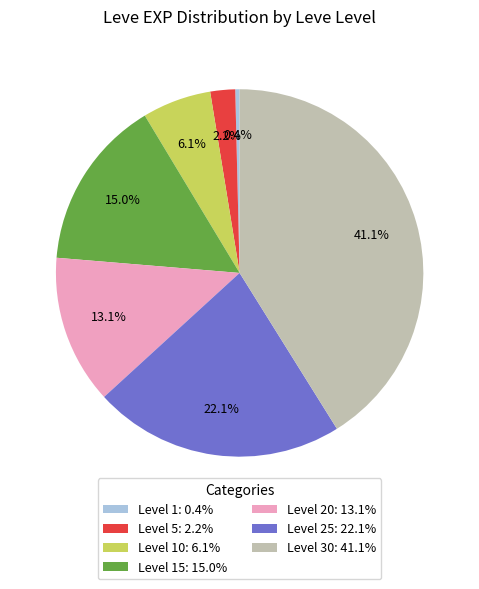

Which category has the smallest portion of the pie?

Level 1: 0.4%